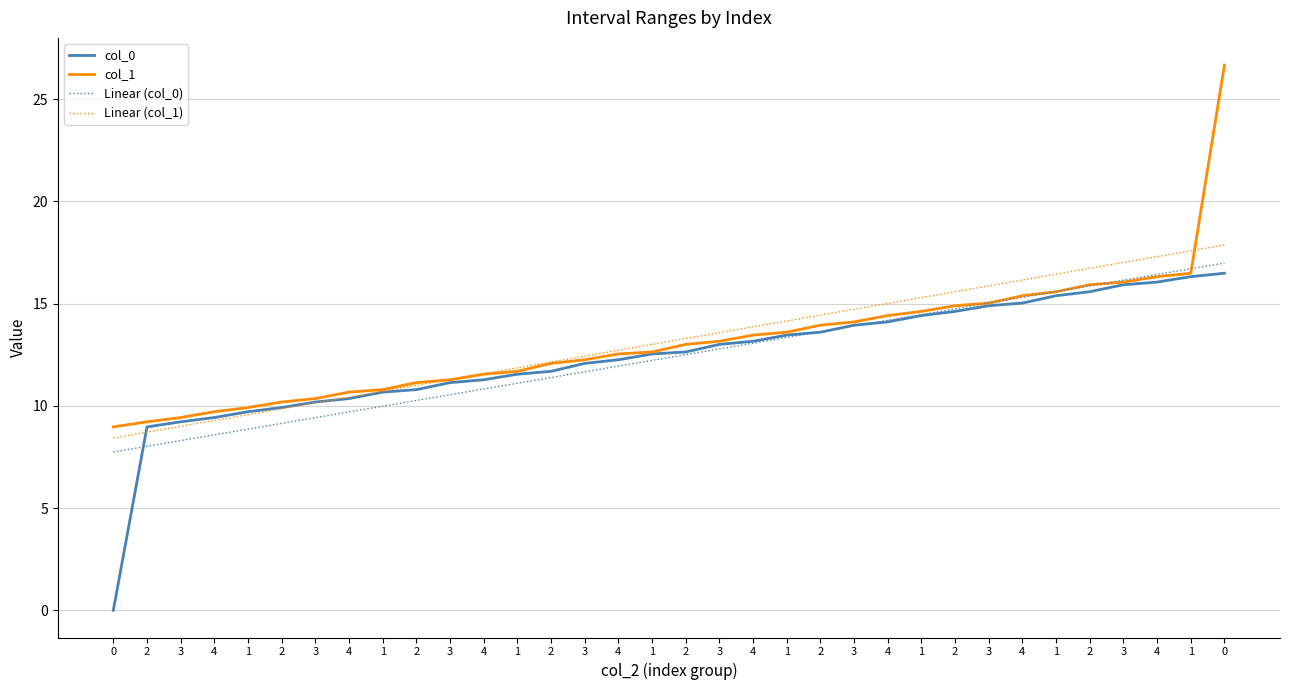

What is the difference between the second highest and second lowest values in the Linear (col_0) series?

8.7